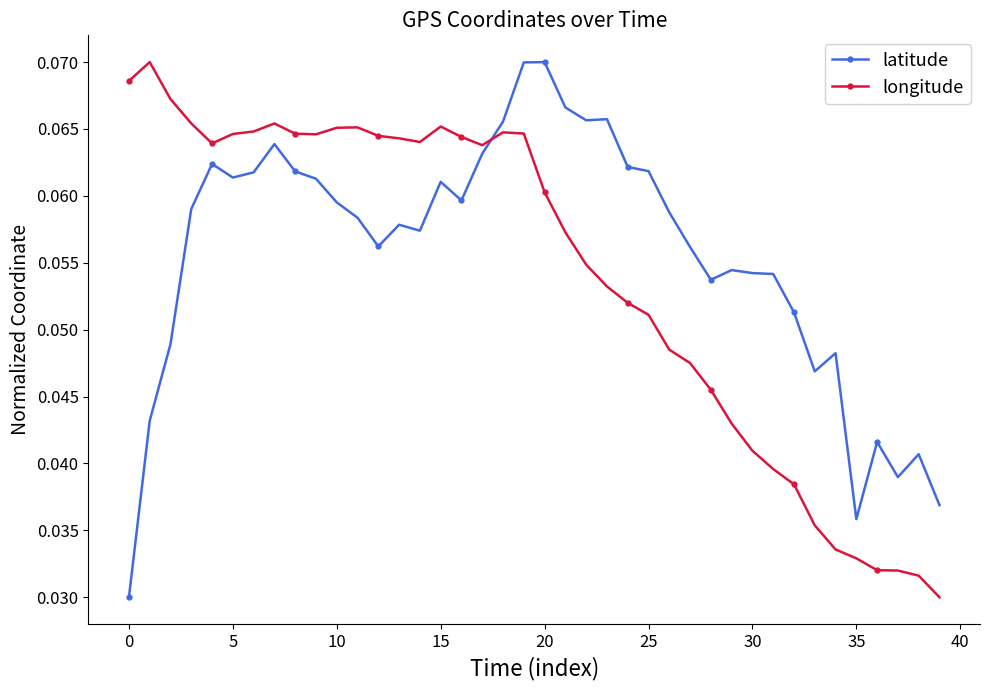

True or false: latitude has more than 1 points higher than both neighbors.

True